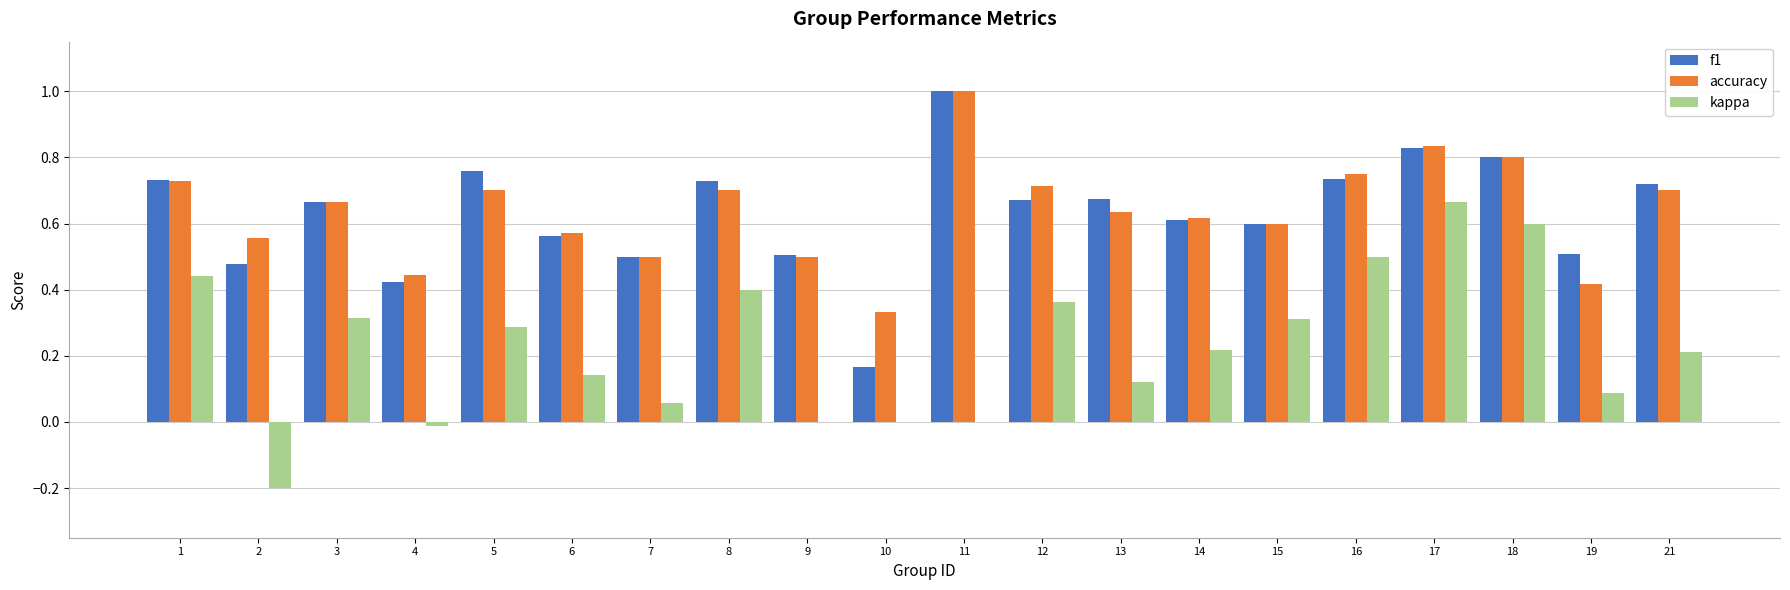

True or false: kappa has a value of 0.0 at 7.

False